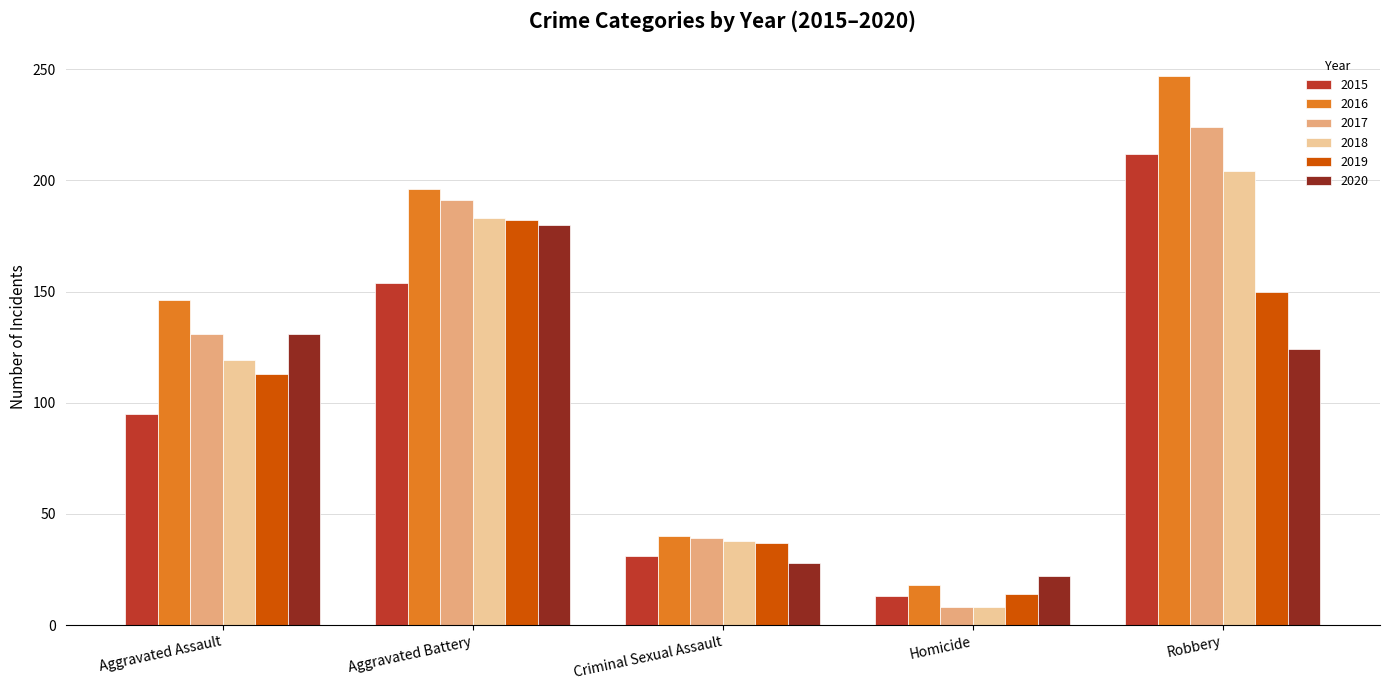

Is it true that 2018 equals 204 at Robbery?

True